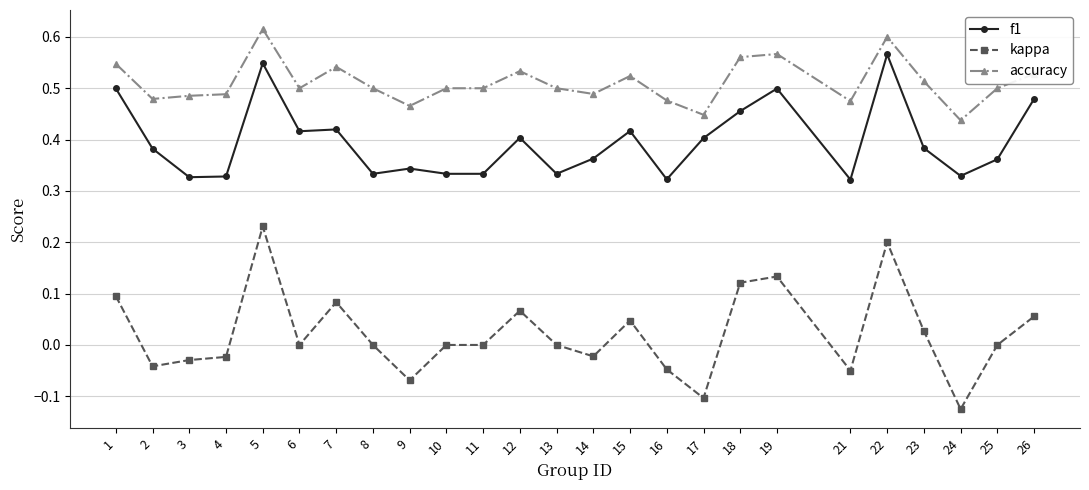

At 2, list the series in order from largest to smallest.

accuracy, f1, kappa